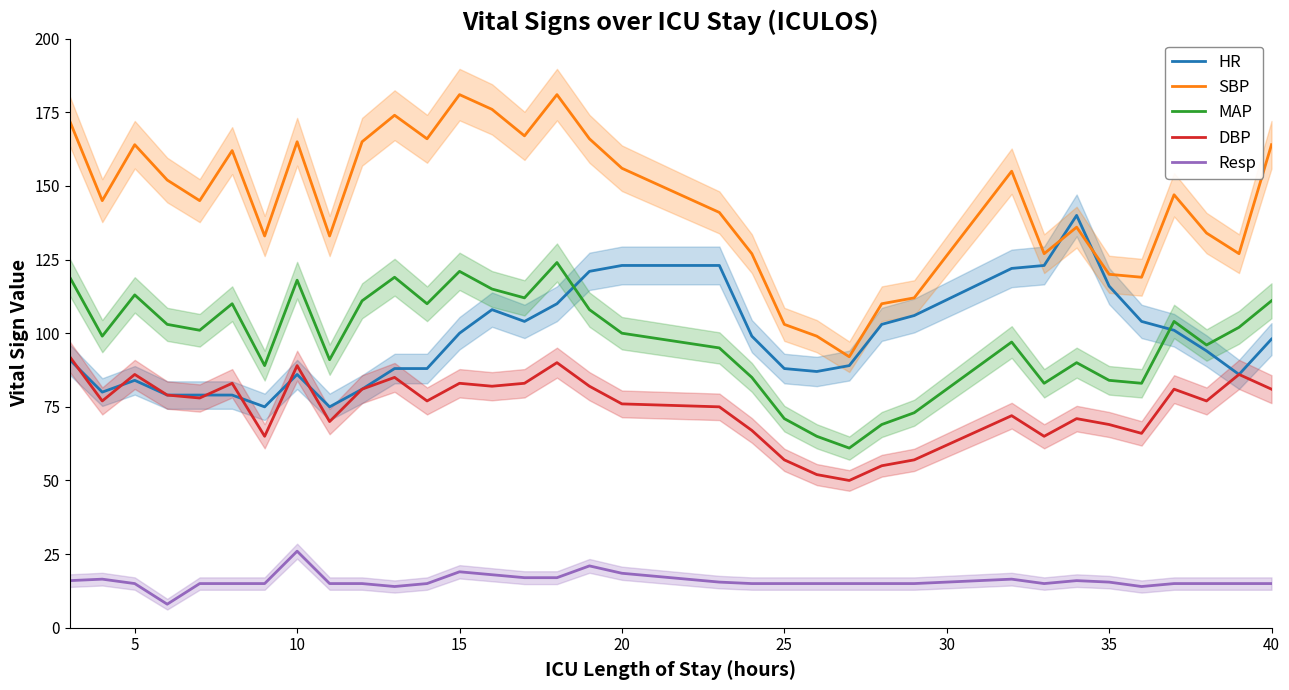

What is the lowest value of the Resp series?

8.0